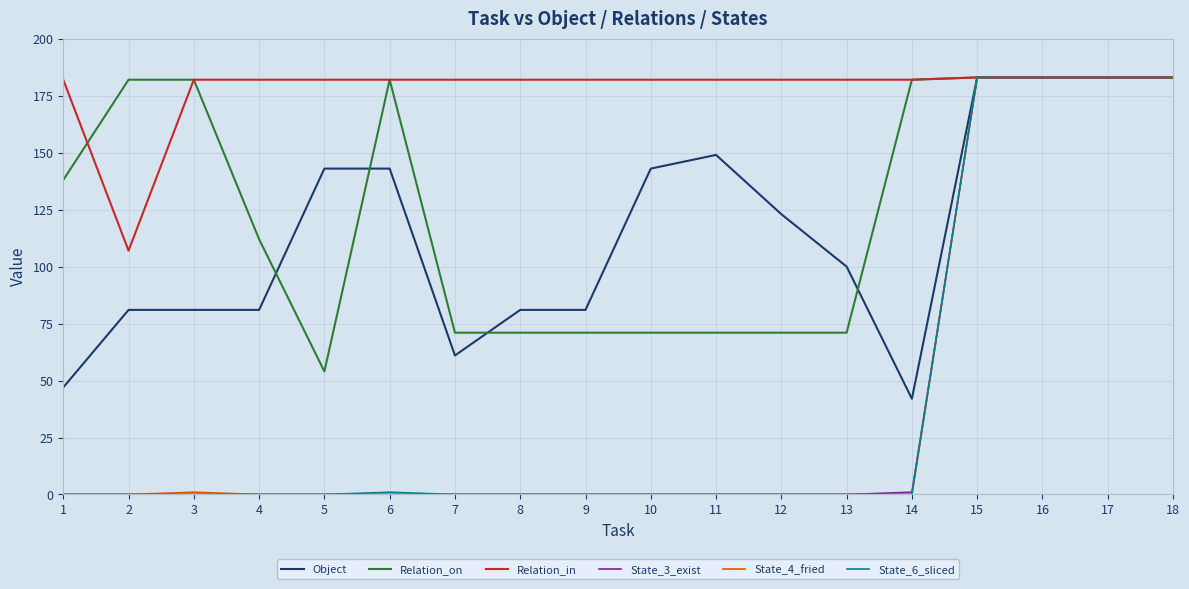

How many lines are shown in the chart?

6